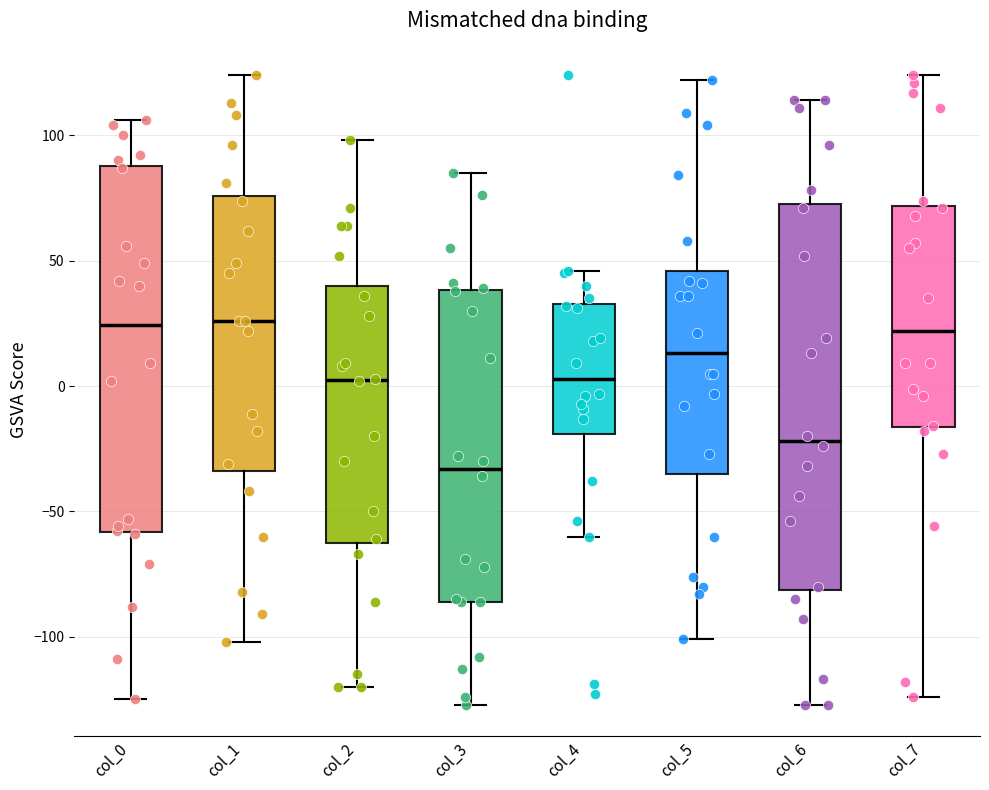

Reading left to right, read every box against the y-axis: the position of its median line, the range the box covers, and the ends of its whiskers. The values are not printed on the chart, so give them approximately, as read against the axis.

col_0: median 25, box -60 to 90, whiskers -125 to 105
col_1: median 25, box -35 to 75, whiskers -100 to 125
col_2: median 5, box -60 to 40, whiskers -120 to 100
col_3: median -35, box -85 to 40, whiskers -125 to 85
col_4: median 5, box -20 to 35, whiskers -60 to 45
col_5: median 15, box -35 to 45, whiskers -100 to 120
col_6: median -20, box -80 to 75, whiskers -125 to 115
col_7: median 20, box -15 to 70, whiskers -125 to 125